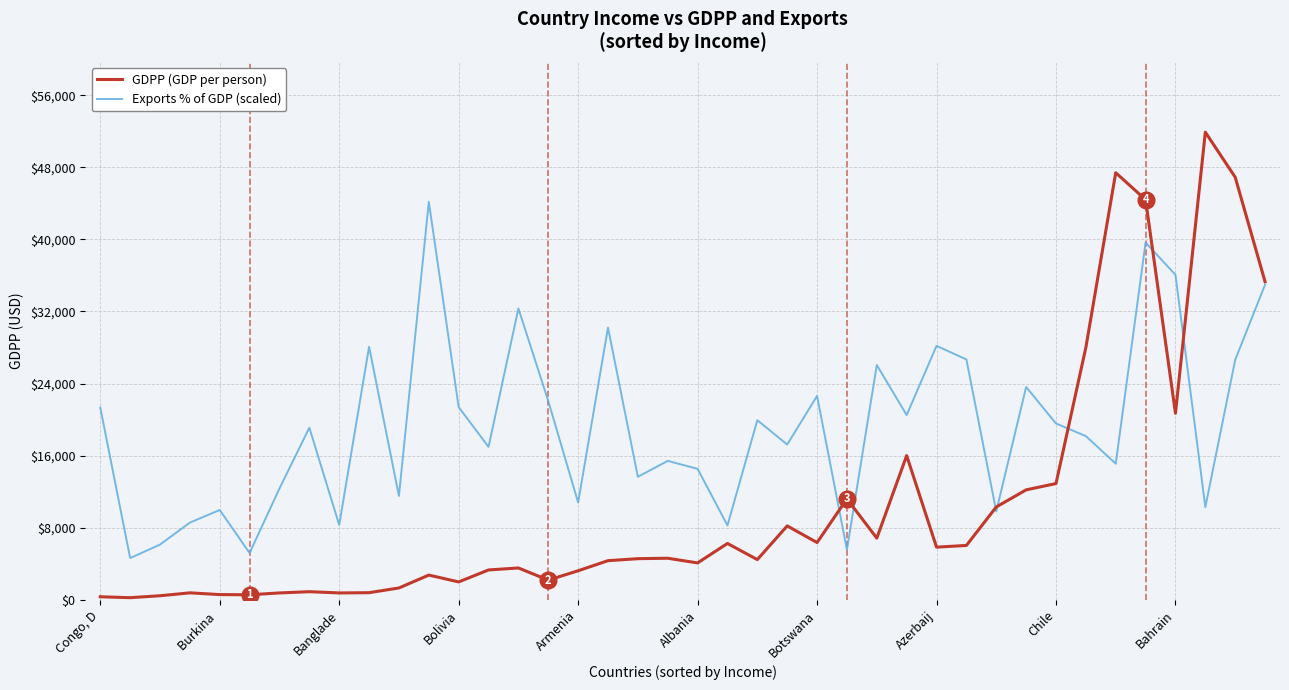

How many values in the Exports % of GDP (scaled) series are below 19099?

20